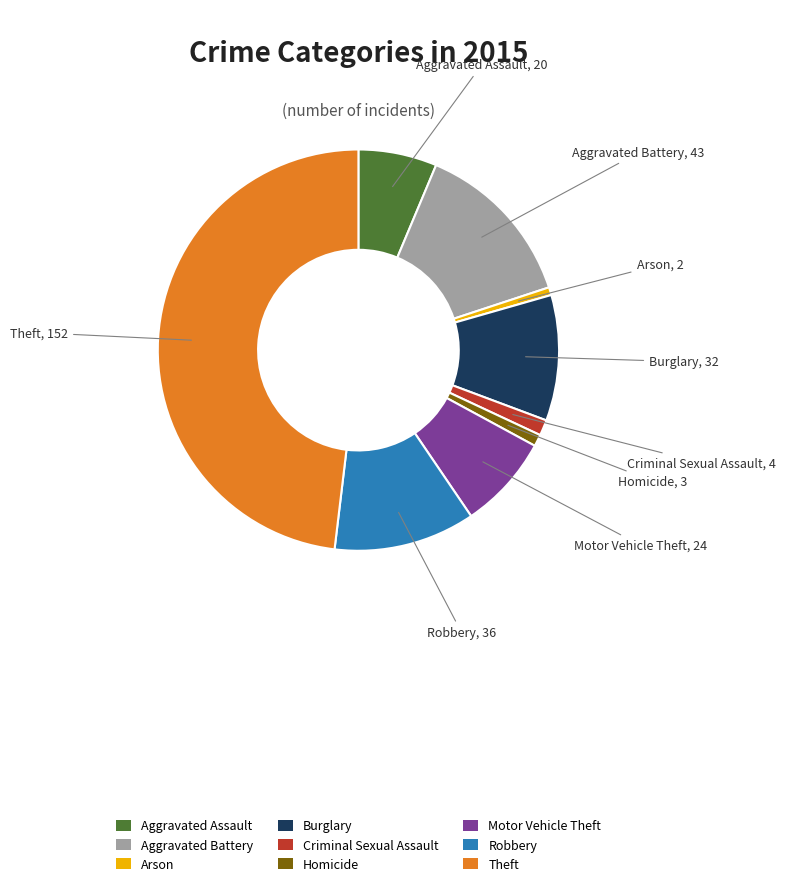

Does Aggravated Assault represent more than half of the total?

No